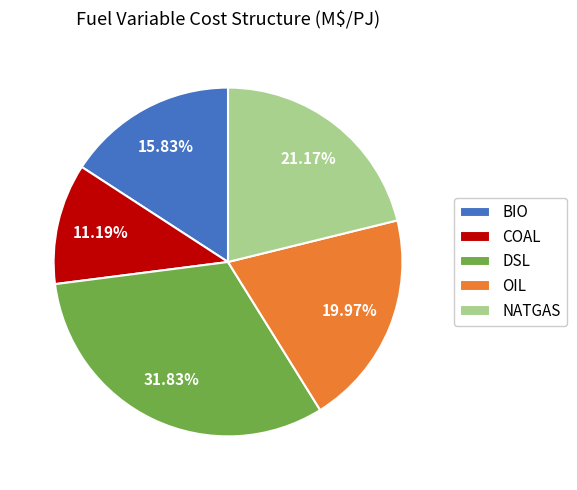

Do BIO and COAL together represent more than half of the pie?

No